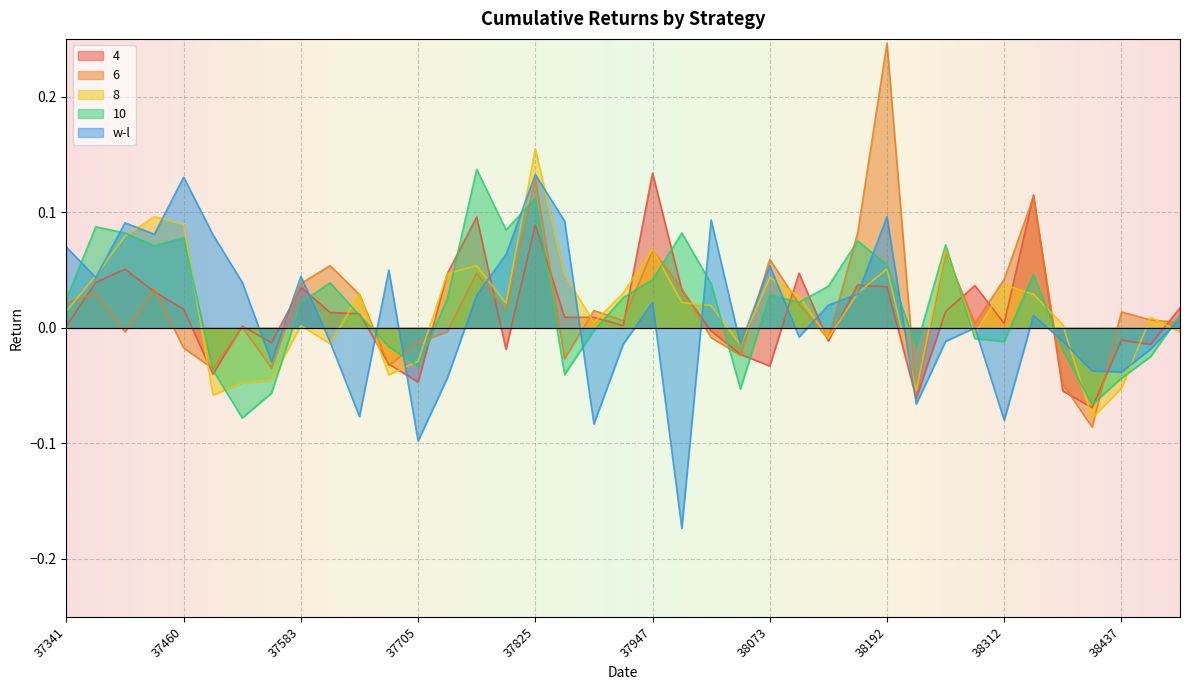

What is the total value across all series at 38038?

-0.1